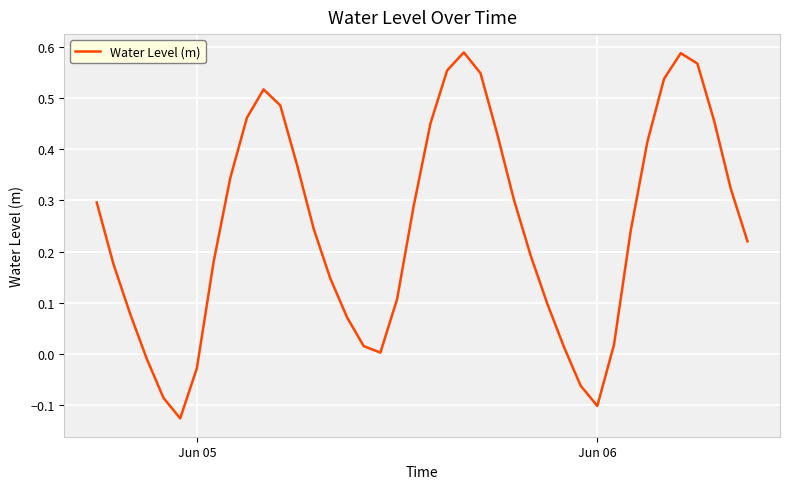

What is the difference between the maximum and minimum values?

0.7